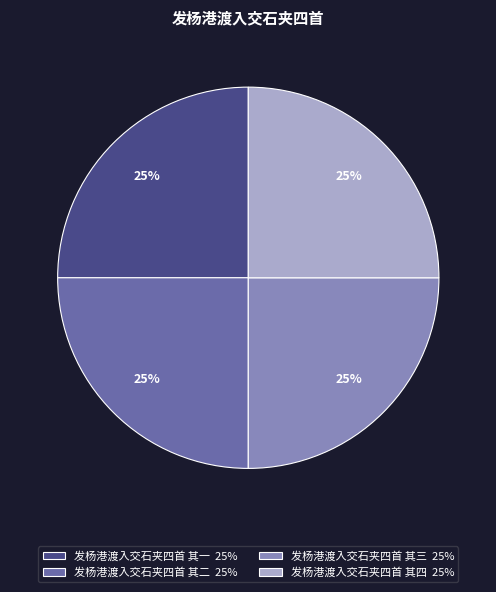

Count the number of slices in the pie.

4